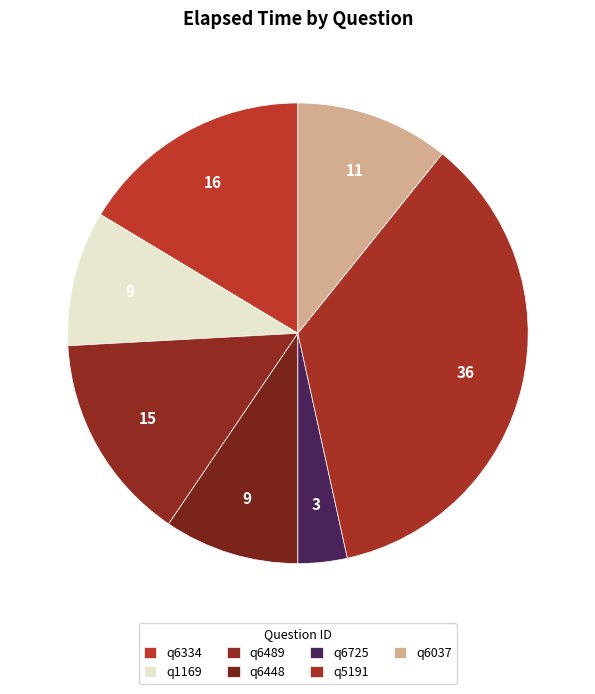

To the nearest percent, what is the difference between the largest and smallest slice percentages?

32%